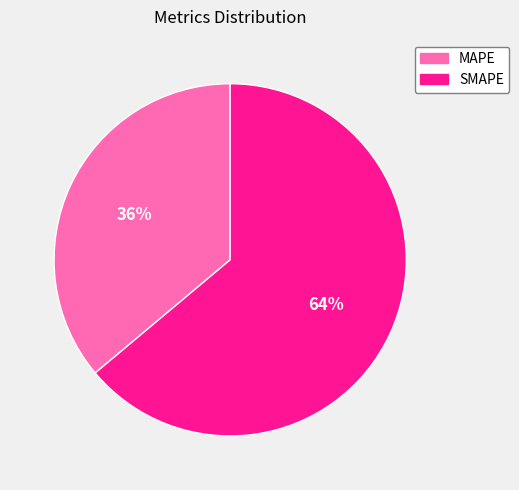

Which slice represents more than half of the pie?

SMAPE